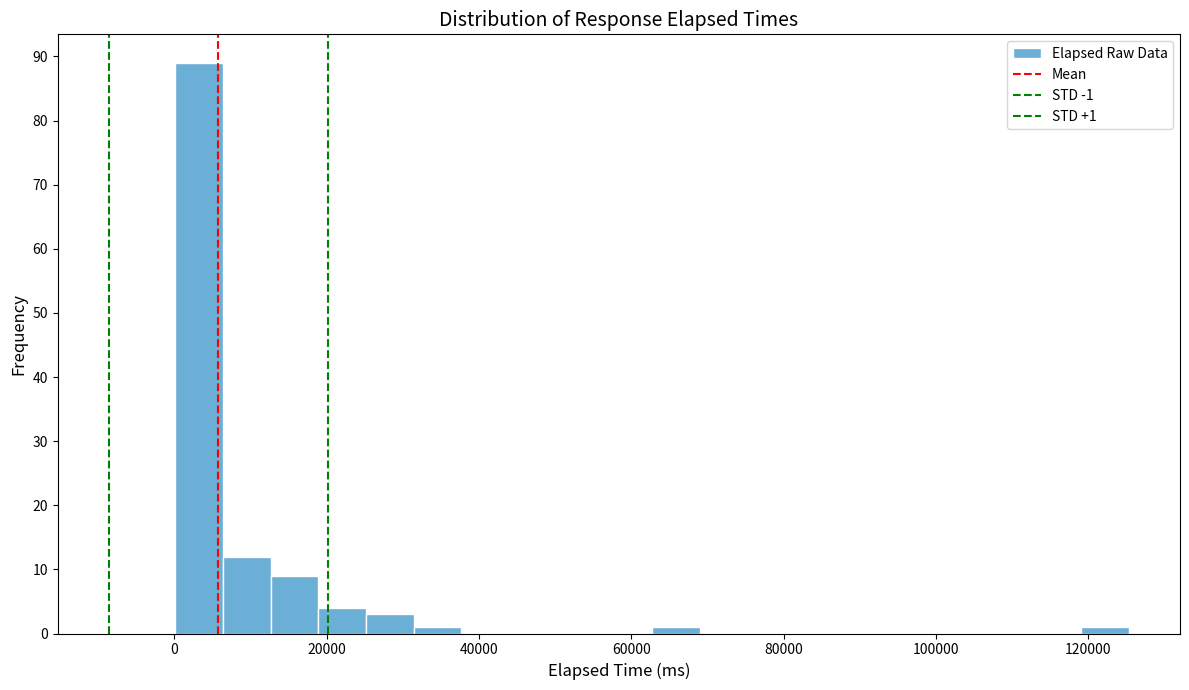

Around what value on the x-axis is the tallest bar? Give the approximate position of its centre, as read against the axis.

4000